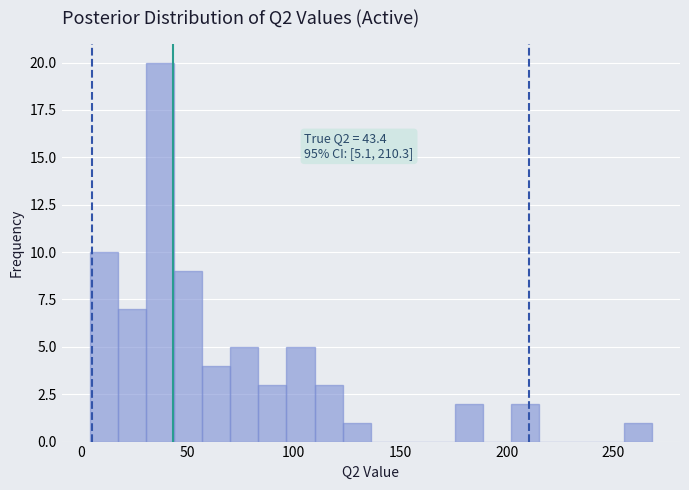

Read against the x-axis, roughly where is the centre of the tallest bar?

35